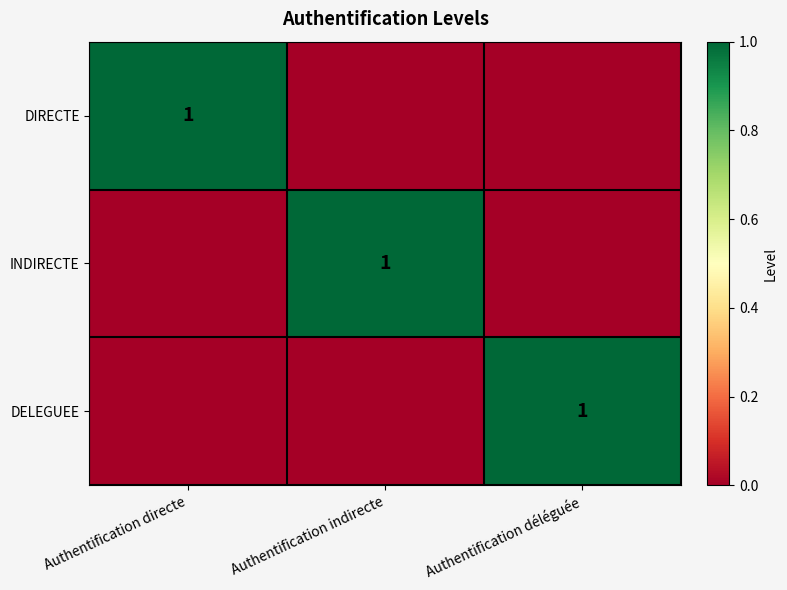

True or false: INDIRECTE has a value of 1 at Authentification indirecte.

True